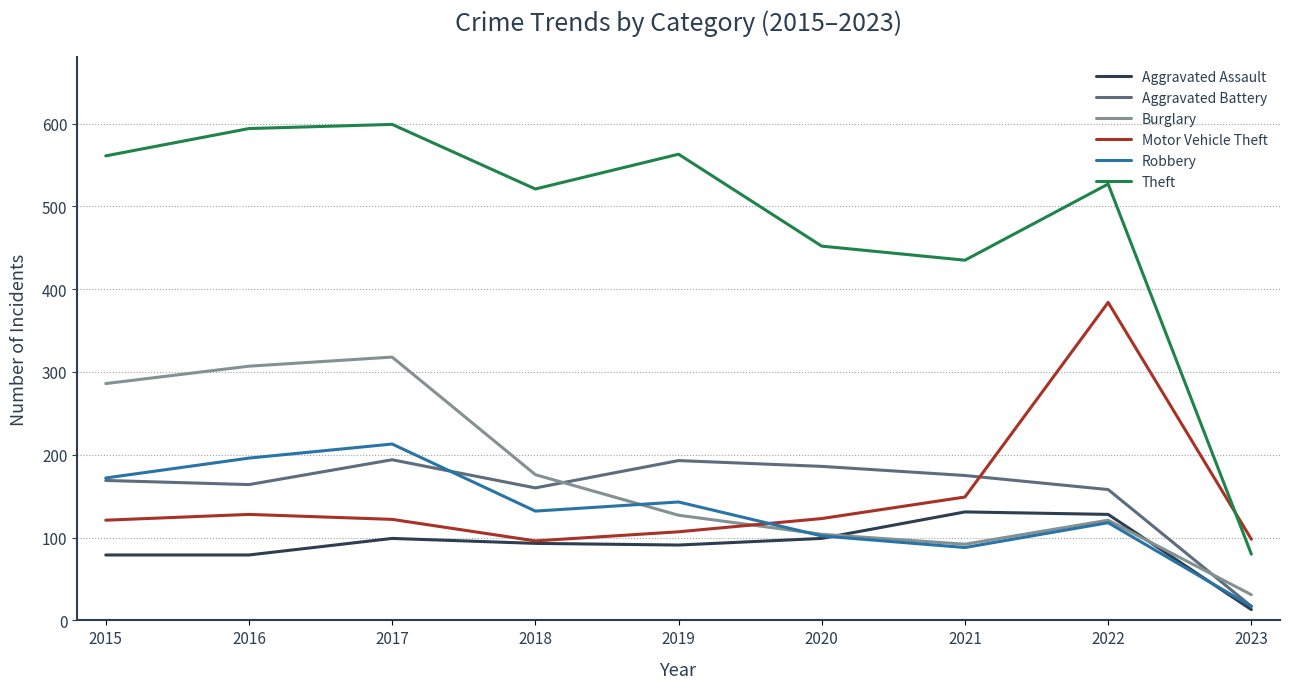

True or false: Theft and Aggravated Battery cross at least once.

False